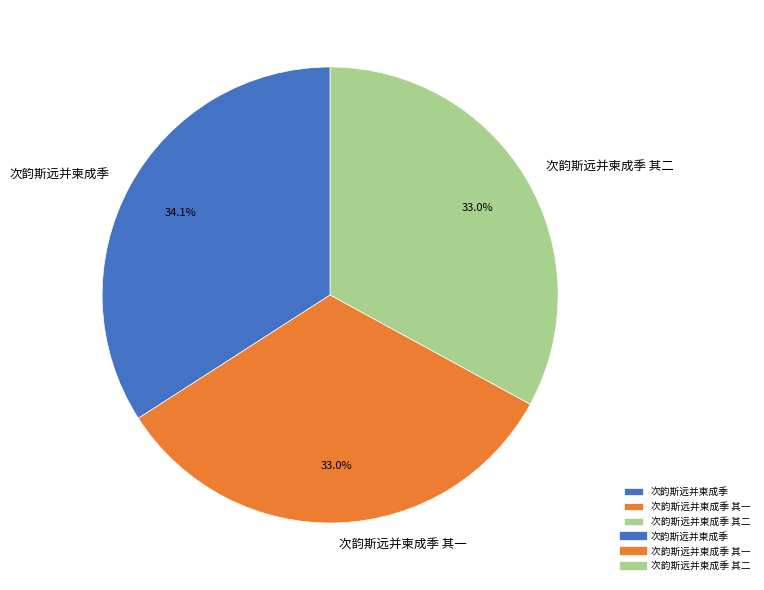

Do 次韵斯远并柬成季 其一 and 次韵斯远并柬成季 together represent more than half of the pie?

Yes